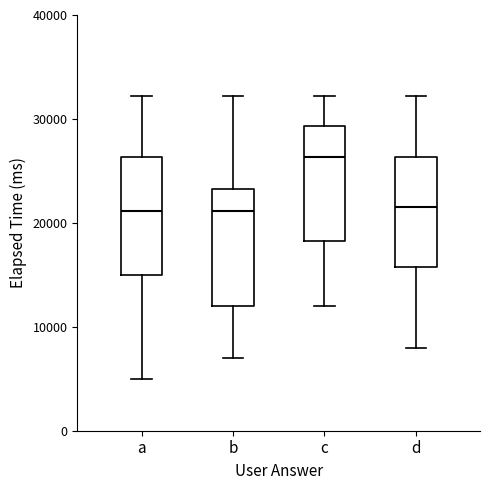

Reading left to right, read every box against the y-axis: the position of its median line, the range the box covers, and the ends of its whiskers. The values are not printed on the chart, so give them approximately, as read against the axis.

a: median 21000, box 15000 to 26000, whiskers 5000 to 32000
b: median 21000, box 12000 to 23000, whiskers 7000 to 32000
c: median 26000, box 18000 to 29000, whiskers 12000 to 32000
d: median 22000, box 16000 to 26000, whiskers 8000 to 32000